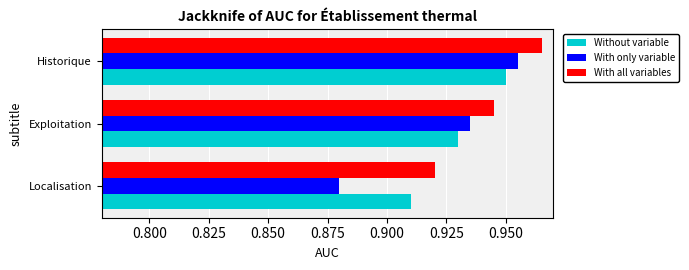

Where is With only variable nearest to the value 0?

Localisation